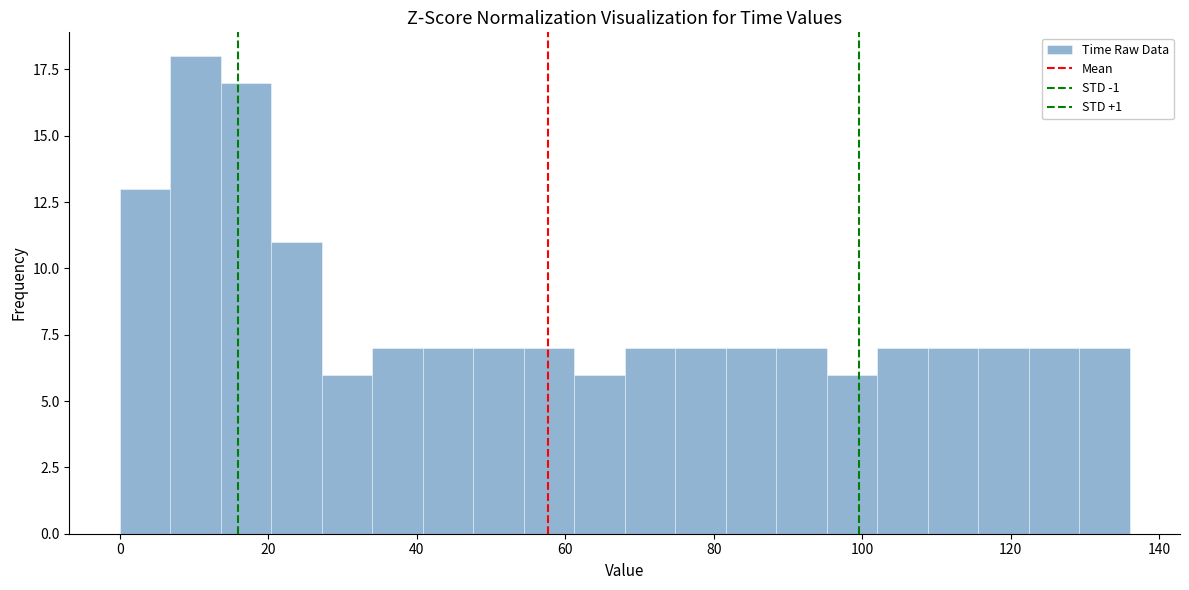

Around what value on the x-axis is the tallest bar? Give the approximate position of its centre, as read against the axis.

10